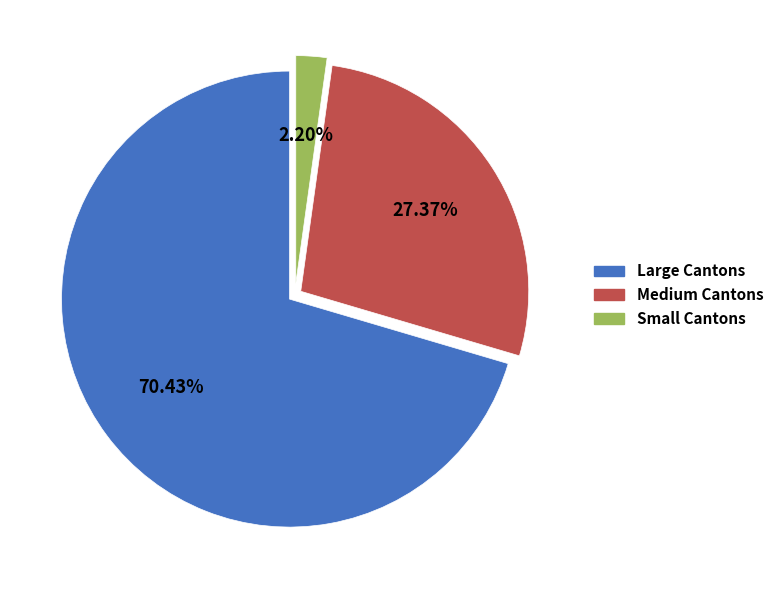

Does any single category account for the majority?

Yes